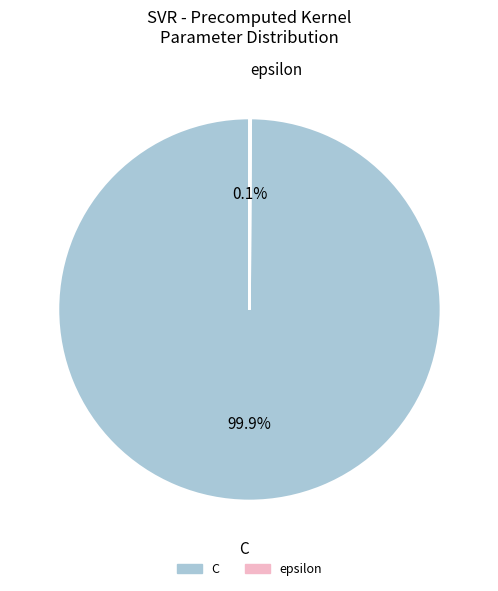

To the nearest percent, what is the difference between the largest and smallest slice percentages?

100%